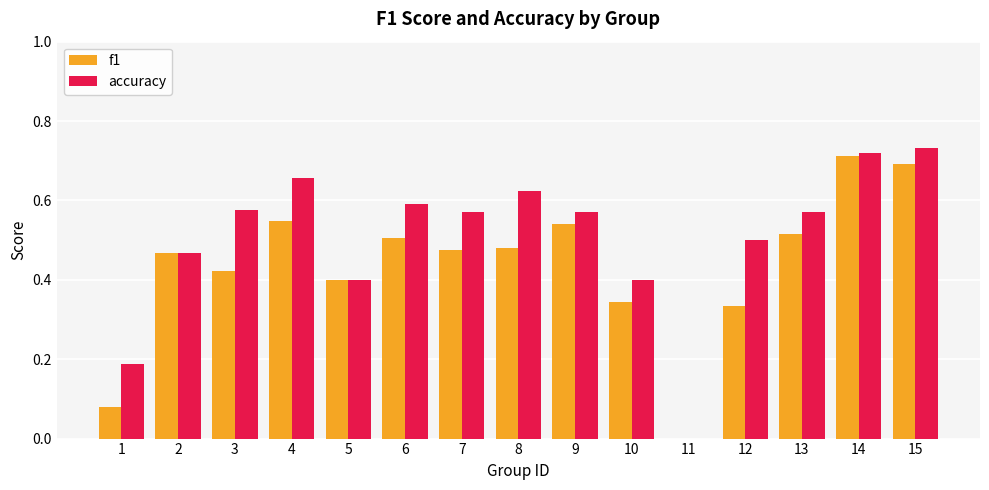

How many values in the accuracy series exceed 0?

14